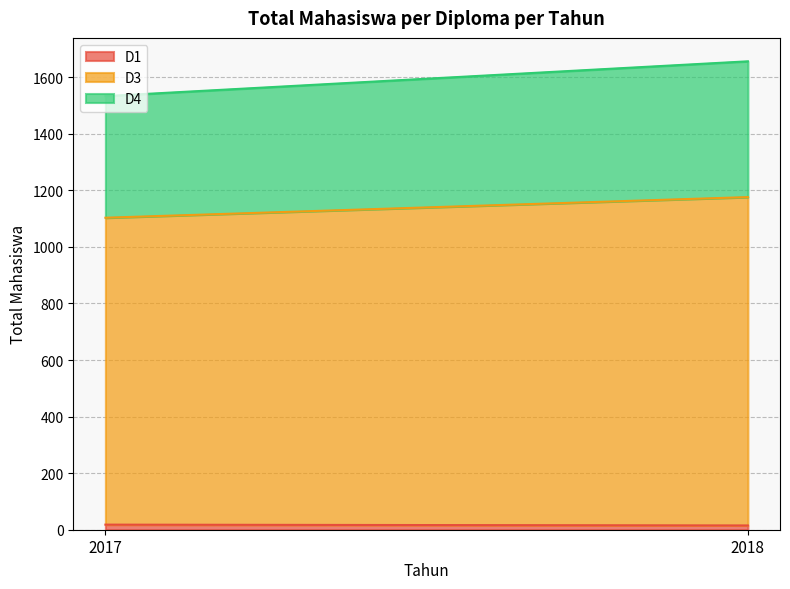

How many distinct data groups are displayed?

3